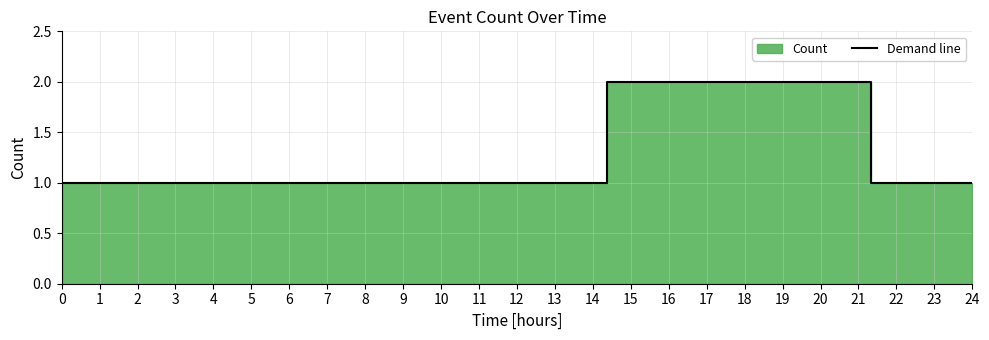

What is the value of the 3rd point from the left?

1